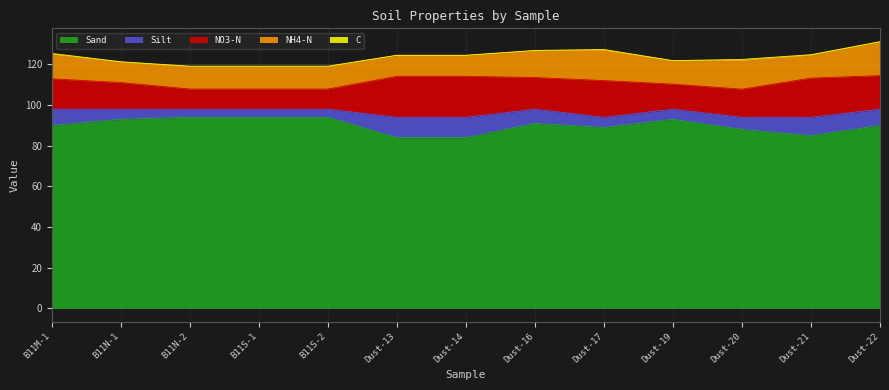

How many lines are shown in the chart?

5